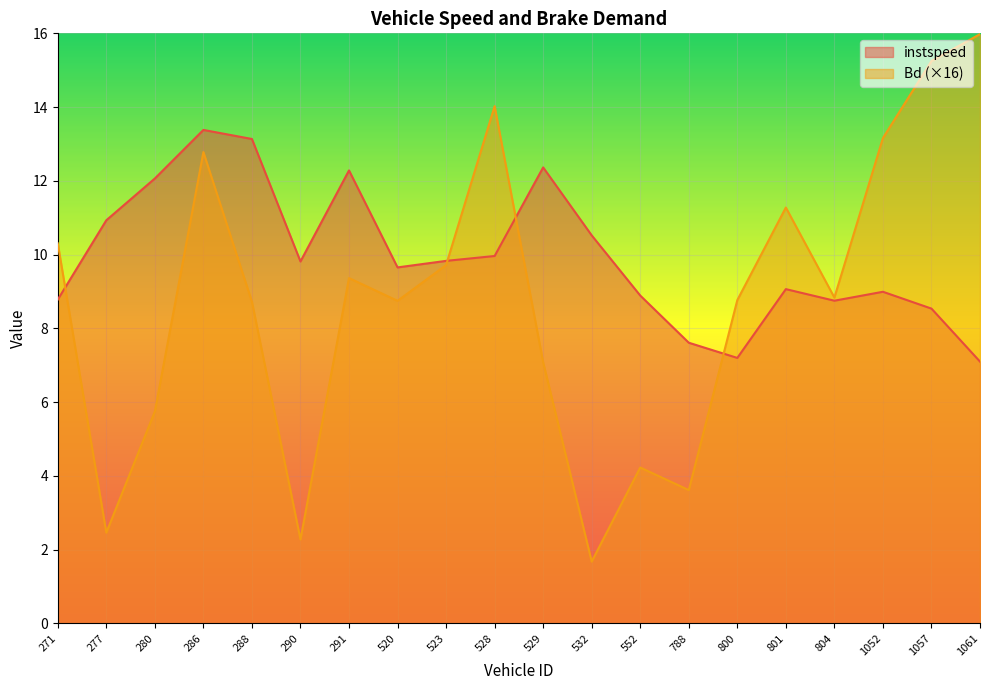

How many interior local valleys does the Bd series have?

6